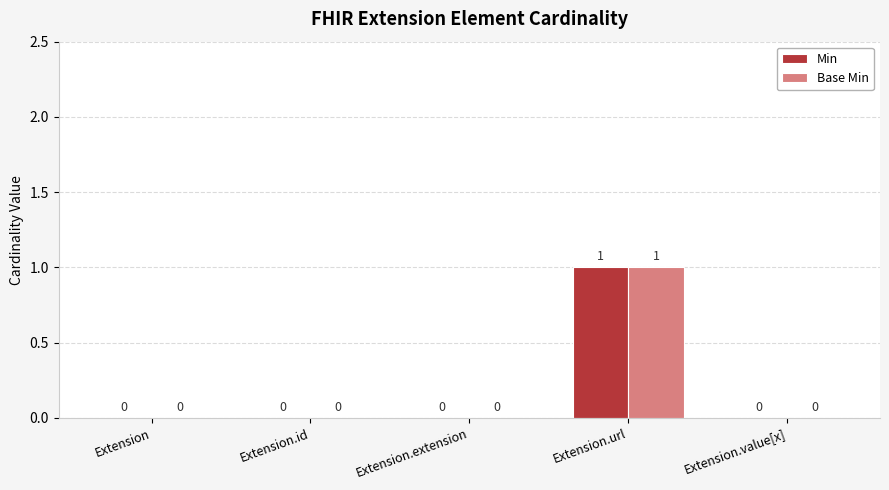

At which category is the sum across all series the highest?

Extension.url